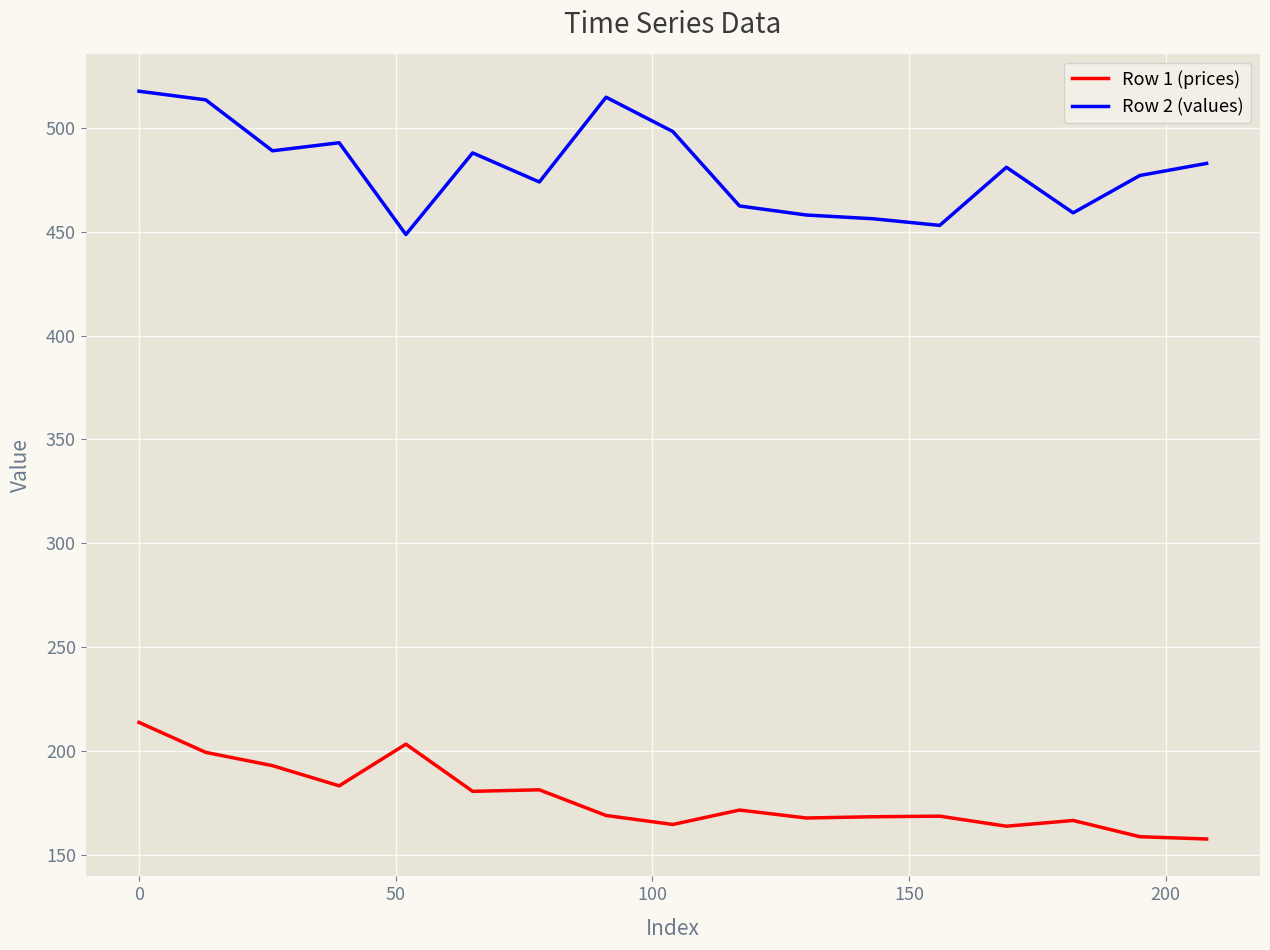

True or false: Row 2 (values) and Row 1 (prices) cross at least once.

False